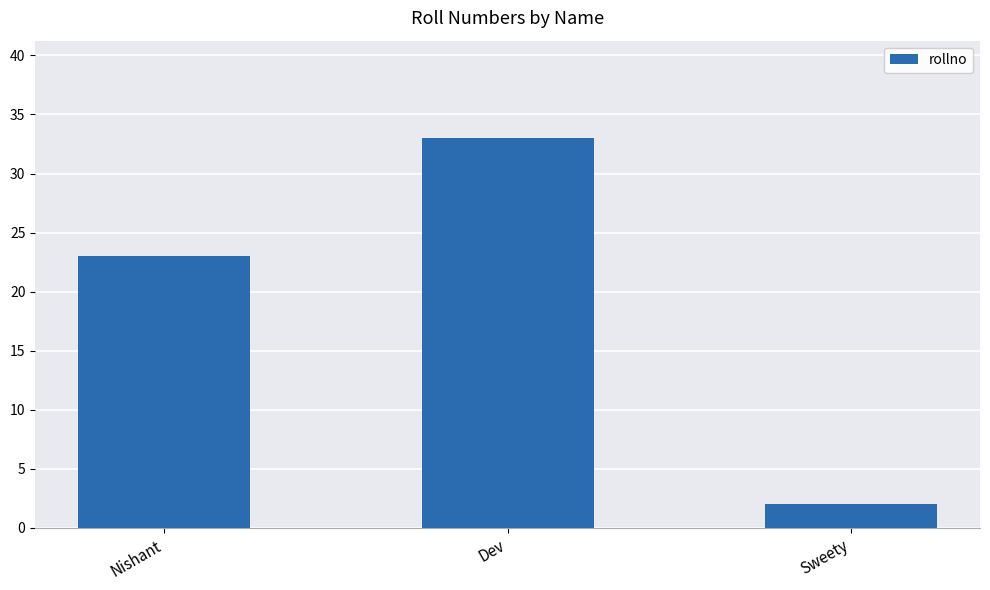

What is the change in value from Nishant to Sweety?

-21